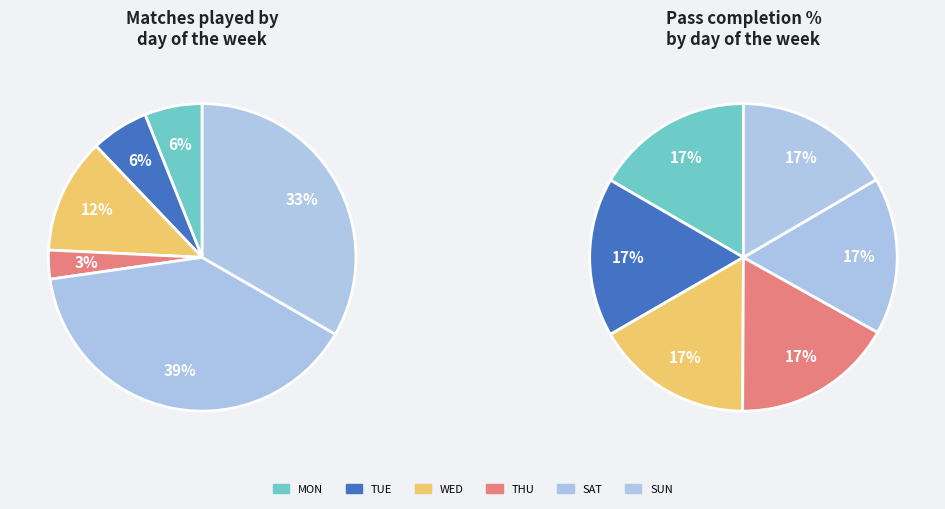

The Sun slice represents 23% of the pie. True or false?

False